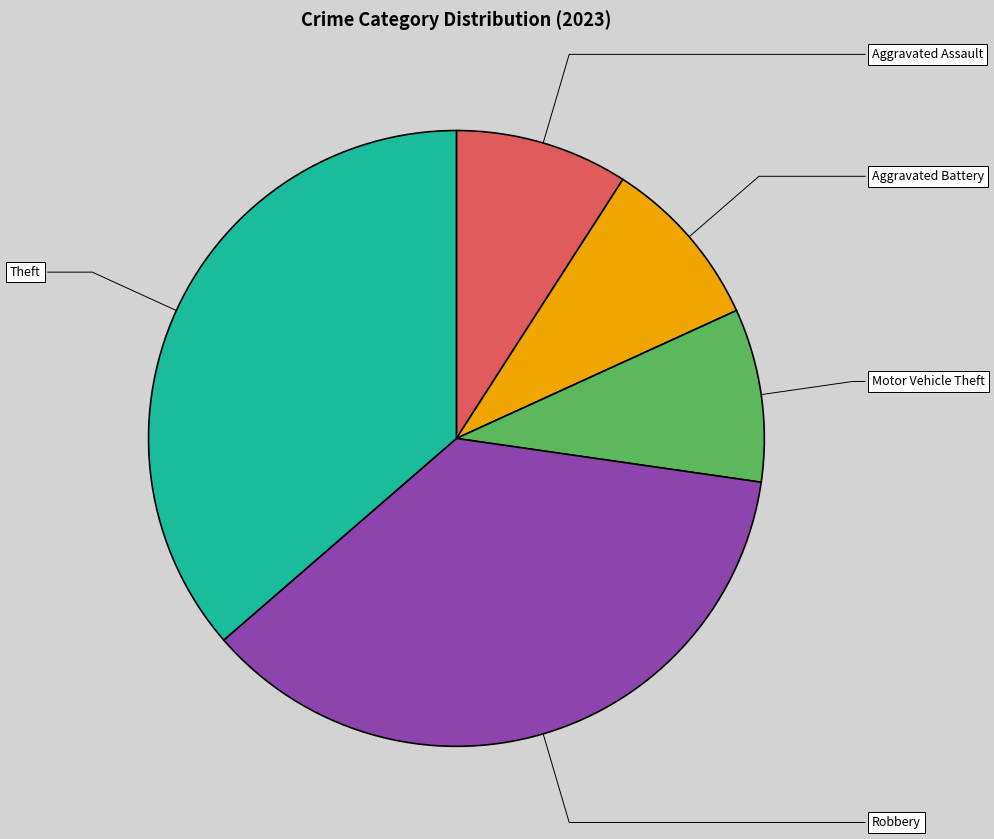

Is there a majority slice in this chart?

No